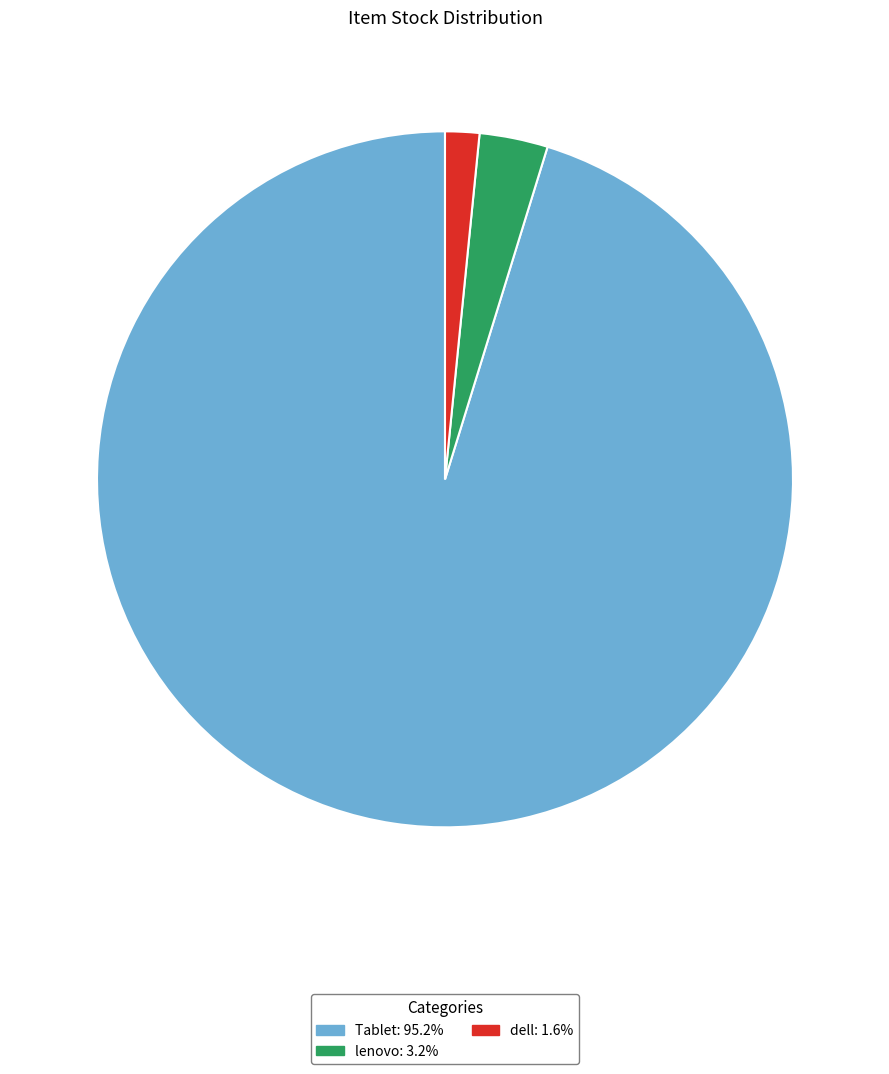

Is there a majority slice in this chart?

Yes